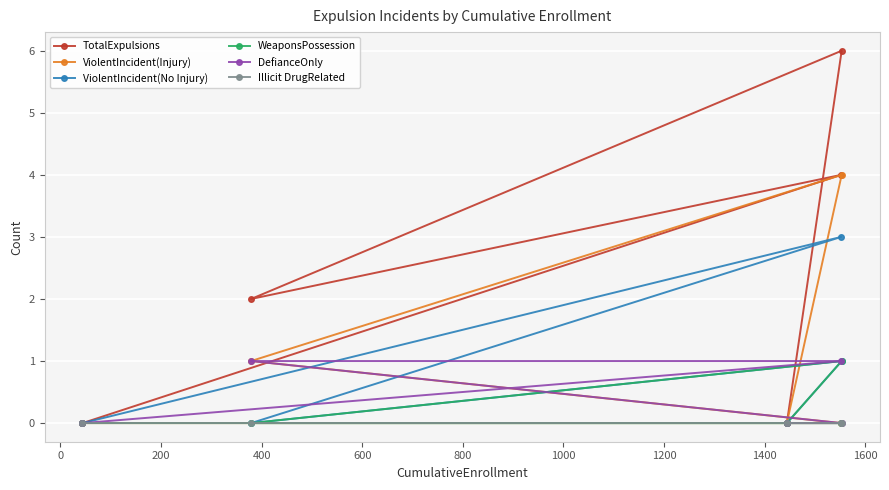

True or false: ViolentIncident(Injury) and WeaponsPossession cross at least once.

False